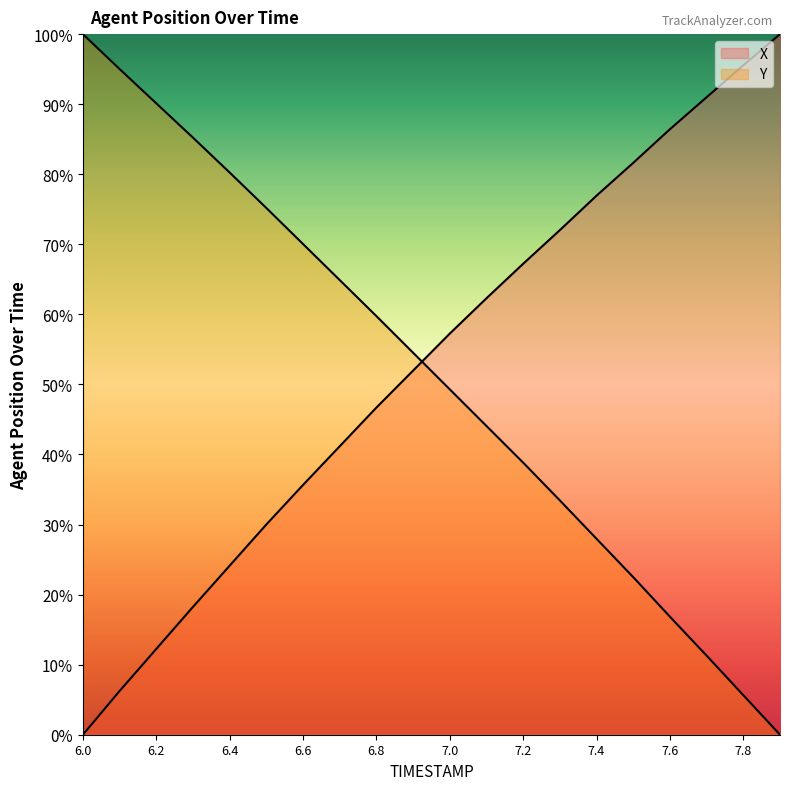

Reading right to left, what are all the values shown in this chart?

X: 7.9=100.0	7.8=95.6	7.7=91.0	7.6=86.4	7.5=81.6	7.4=77.0	7.3=72.0	7.2=67.2	7.1=62.3	7.0=57.3	6.9=52.0	6.8=46.7	6.7=41.2	6.6=35.7	6.5=30.0	6.4=24.1	6.3=18.2	6.2=12.2	6.1=6.2	6.0=0.0
Y: 7.9=0.0	7.8=5.6	7.7=11.3	7.6=16.8	7.5=22.5	7.4=28.0	7.3=33.4	7.2=38.8	7.1=44.1	7.0=49.3	6.9=54.5	6.8=59.8	6.7=64.9	6.6=70.0	6.5=75.2	6.4=80.2	6.3=85.2	6.2=90.1	6.1=95.0	6.0=100.0